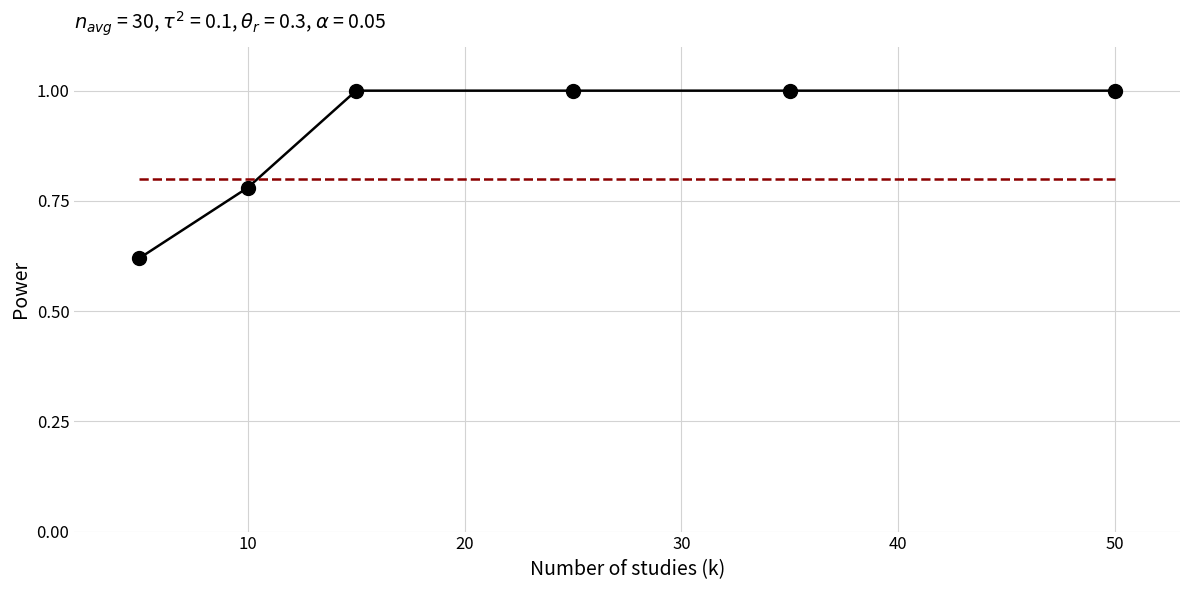

What is the greatest value displayed?

1.0